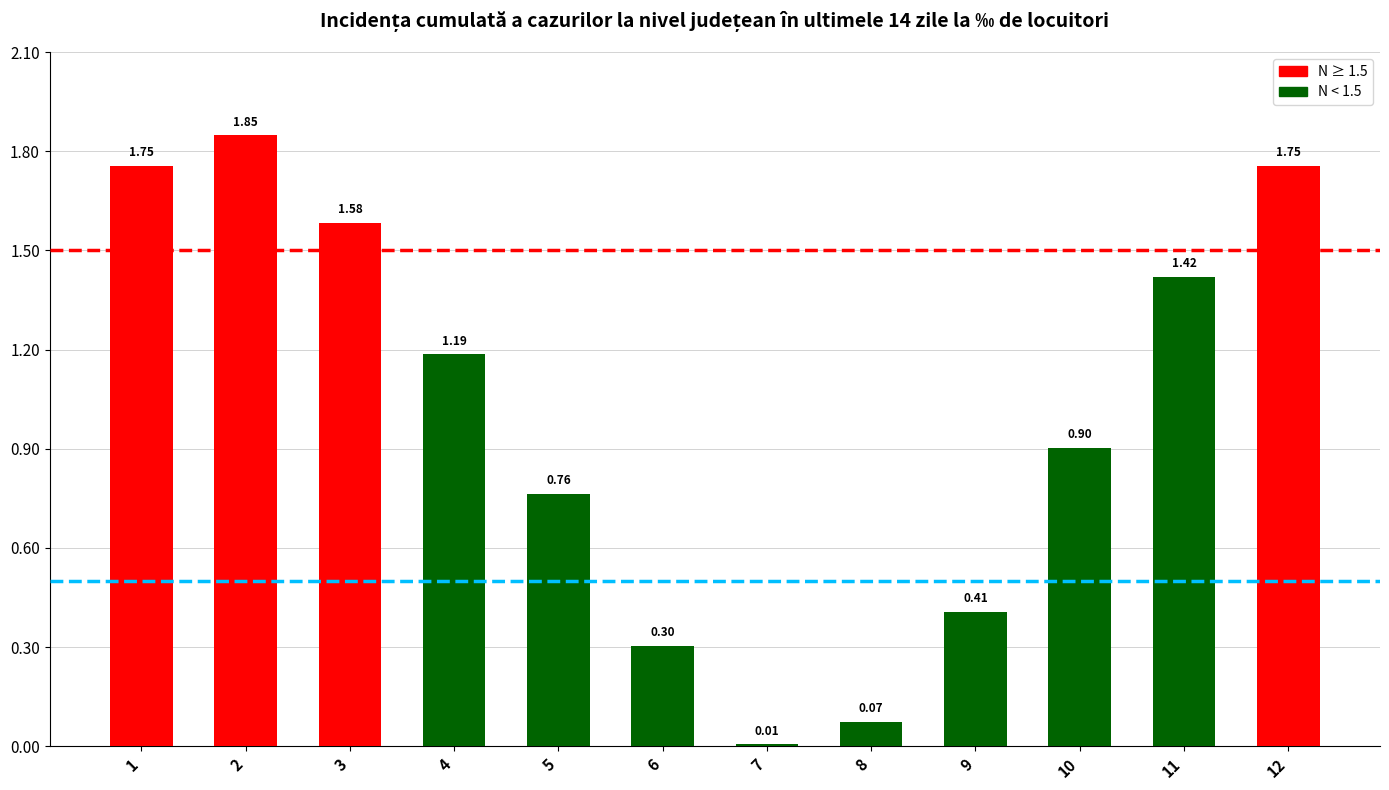

What is the change in value from 4 to 12?

+0.6